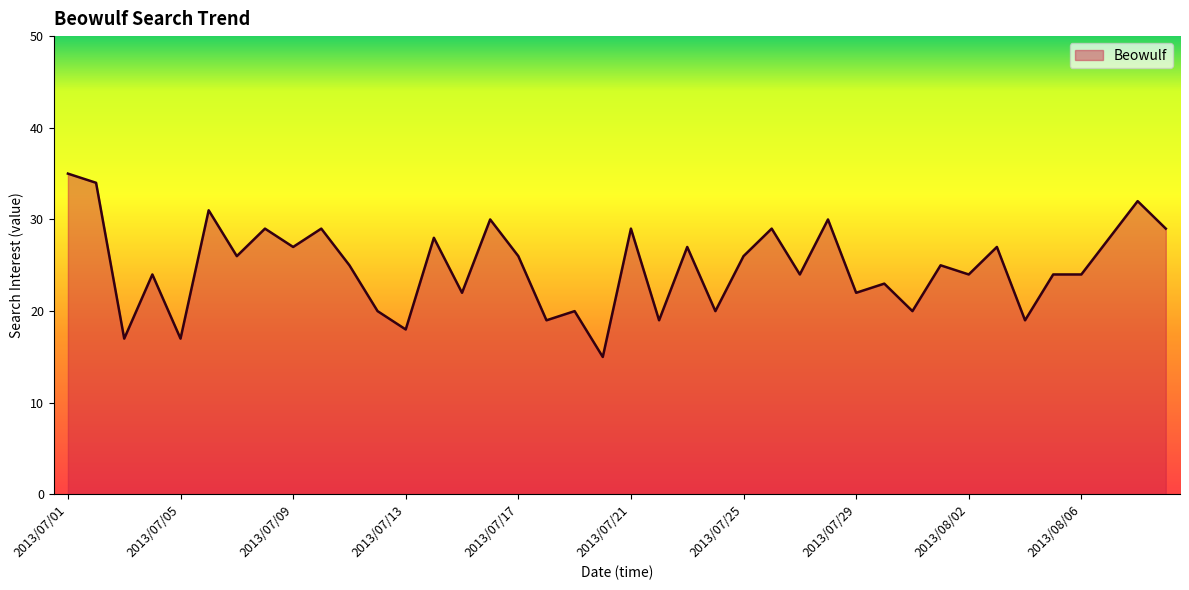

What is the difference between the maximum and minimum values?

20